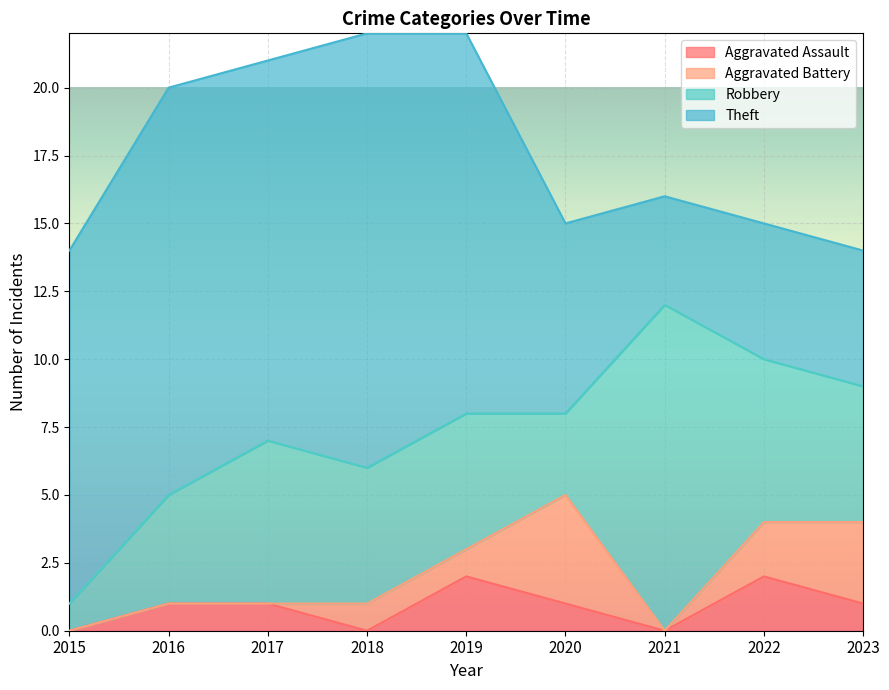

The value of Theft at 2015 is 13. True or false?

True